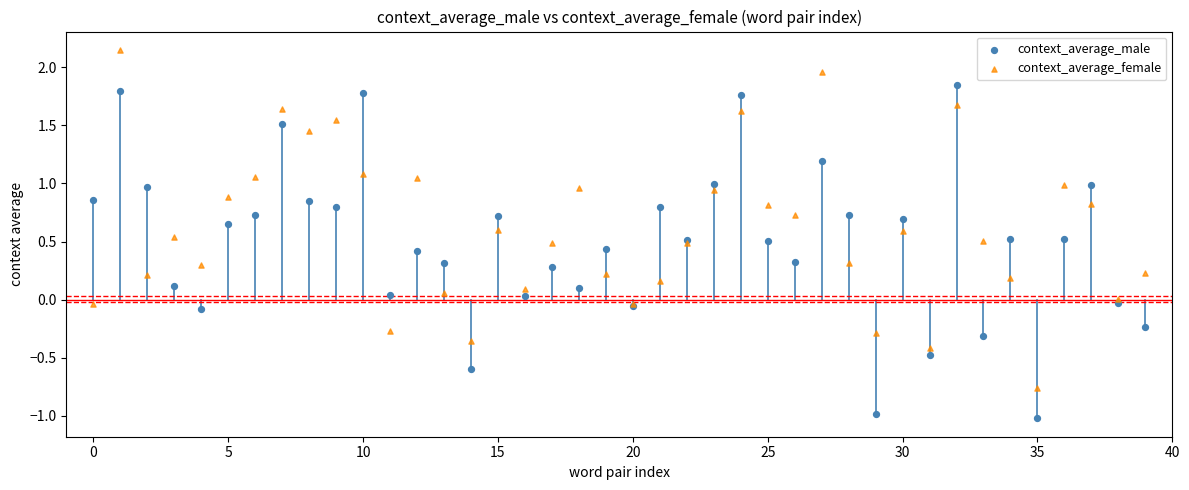

Which series contains the lowest Y value?

context_average_male